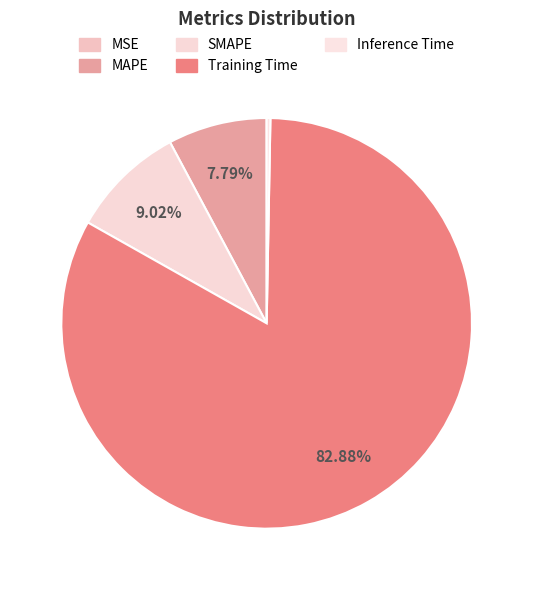

Which category accounts for the majority?

Training Time